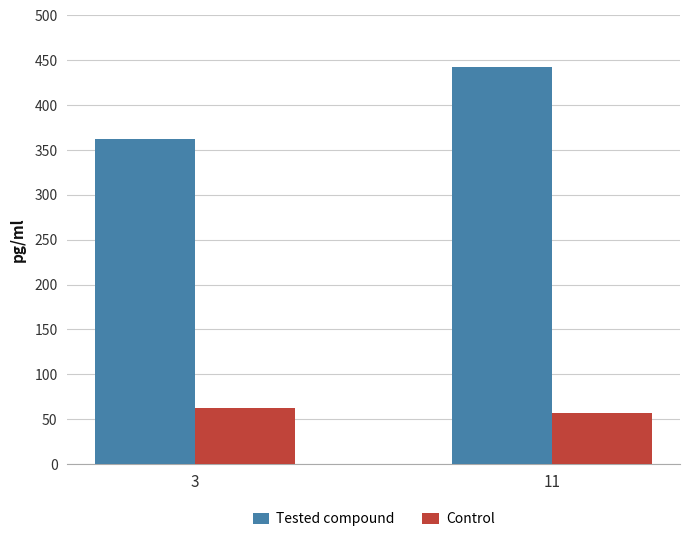

What are all the series names shown in the legend?

Tested compound, Control